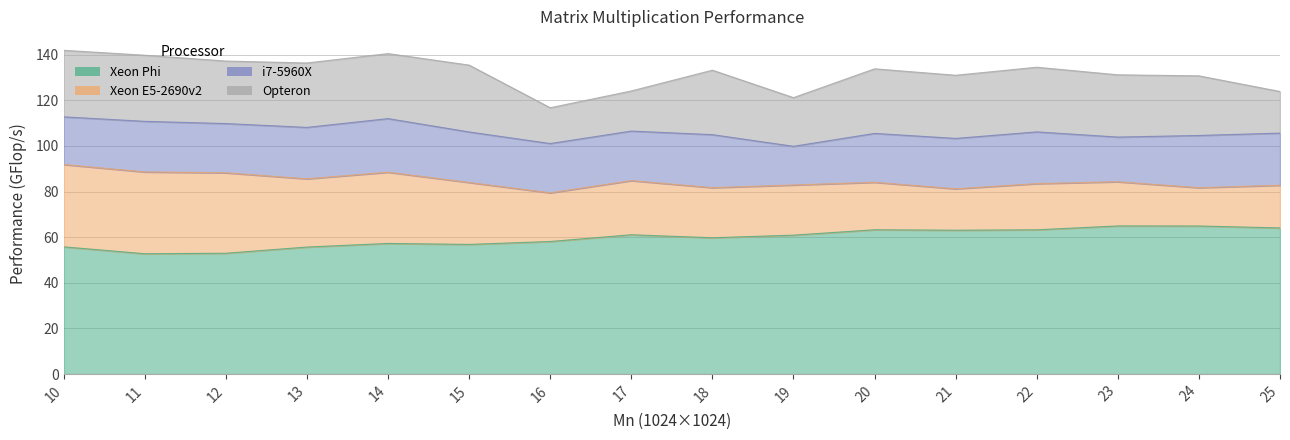

What is the sum of all Xeon Phi values?

954.4